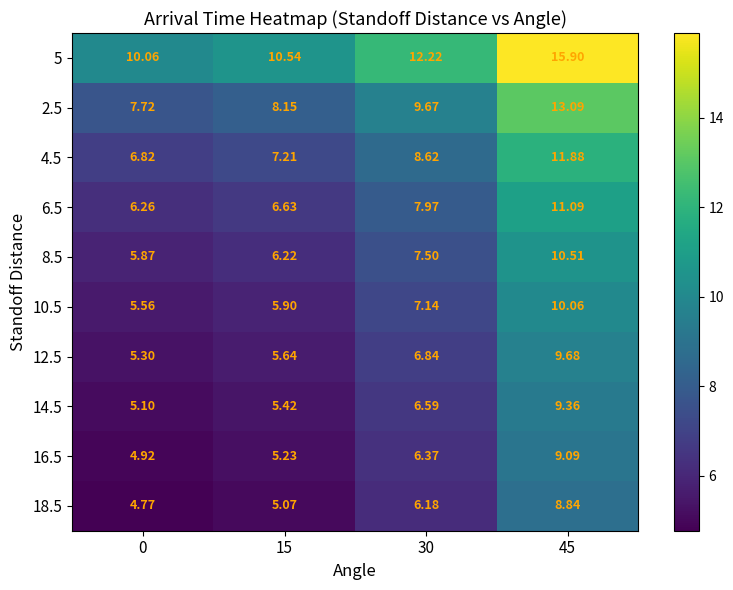

Reading left to right, extract all data points from this chart.

5: 0=10.1	15=10.5	30=12.2	45=15.9
2.5: 0=7.7	15=8.2	30=9.7	45=13.1
4.5: 0=6.8	15=7.2	30=8.6	45=11.9
6.5: 0=6.3	15=6.6	30=8.0	45=11.1
8.5: 0=5.9	15=6.2	30=7.5	45=10.5
10.5: 0=5.6	15=5.9	30=7.1	45=10.1
12.5: 0=5.3	15=5.6	30=6.8	45=9.7
14.5: 0=5.1	15=5.4	30=6.6	45=9.4
16.5: 0=4.9	15=5.2	30=6.4	45=9.1
18.5: 0=4.8	15=5.1	30=6.2	45=8.8